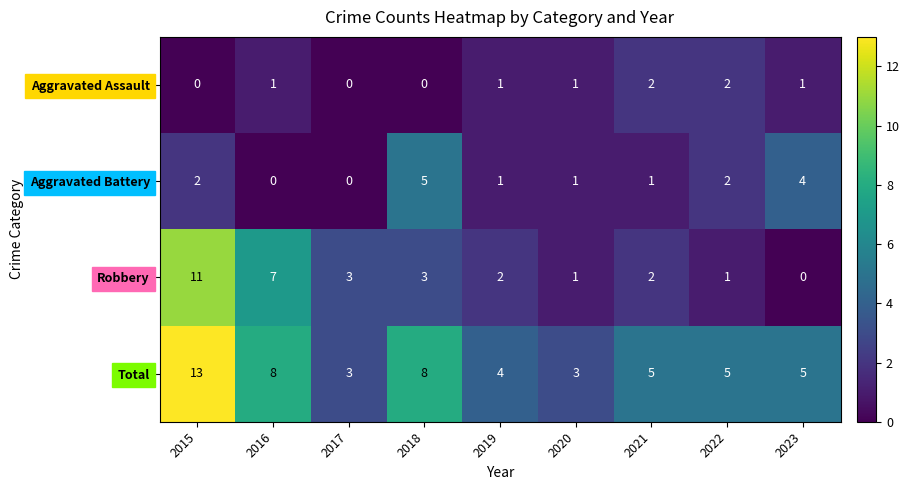

At 2016, list the series in order from largest to smallest.

Total, Robbery, Aggravated Assault, Aggravated Battery